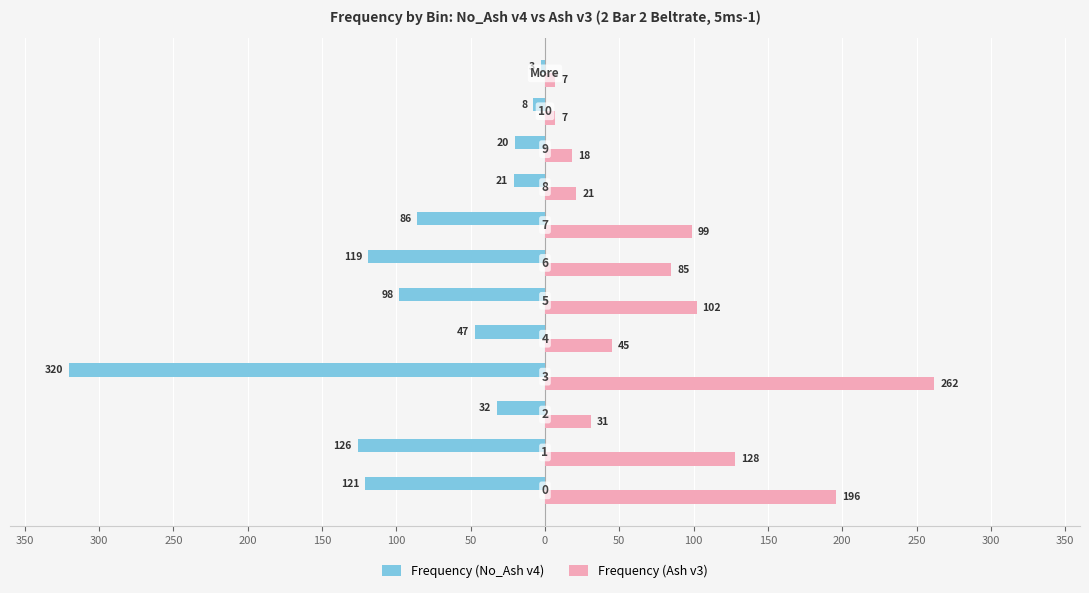

What are all the series names shown in the legend?

Frequency (No_Ash v4), Frequency (Ash v3)